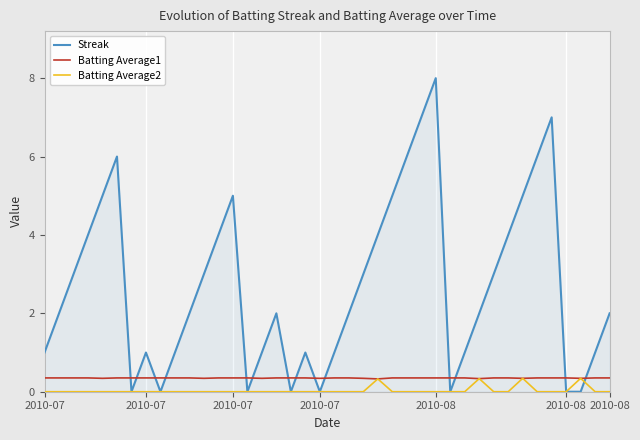

What is the greatest value displayed?

8.0